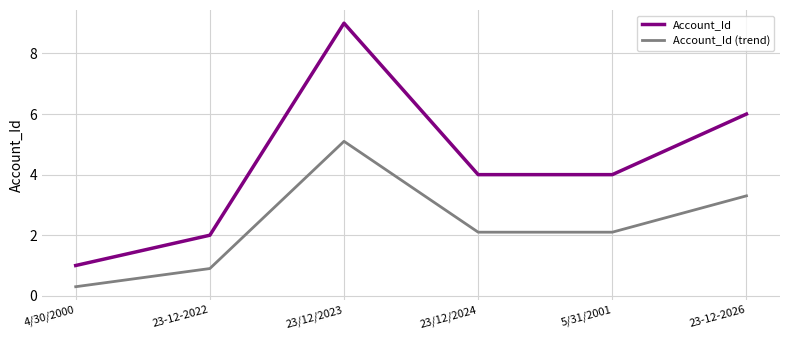

What is the total value across all series at 4/30/2000?

1.3